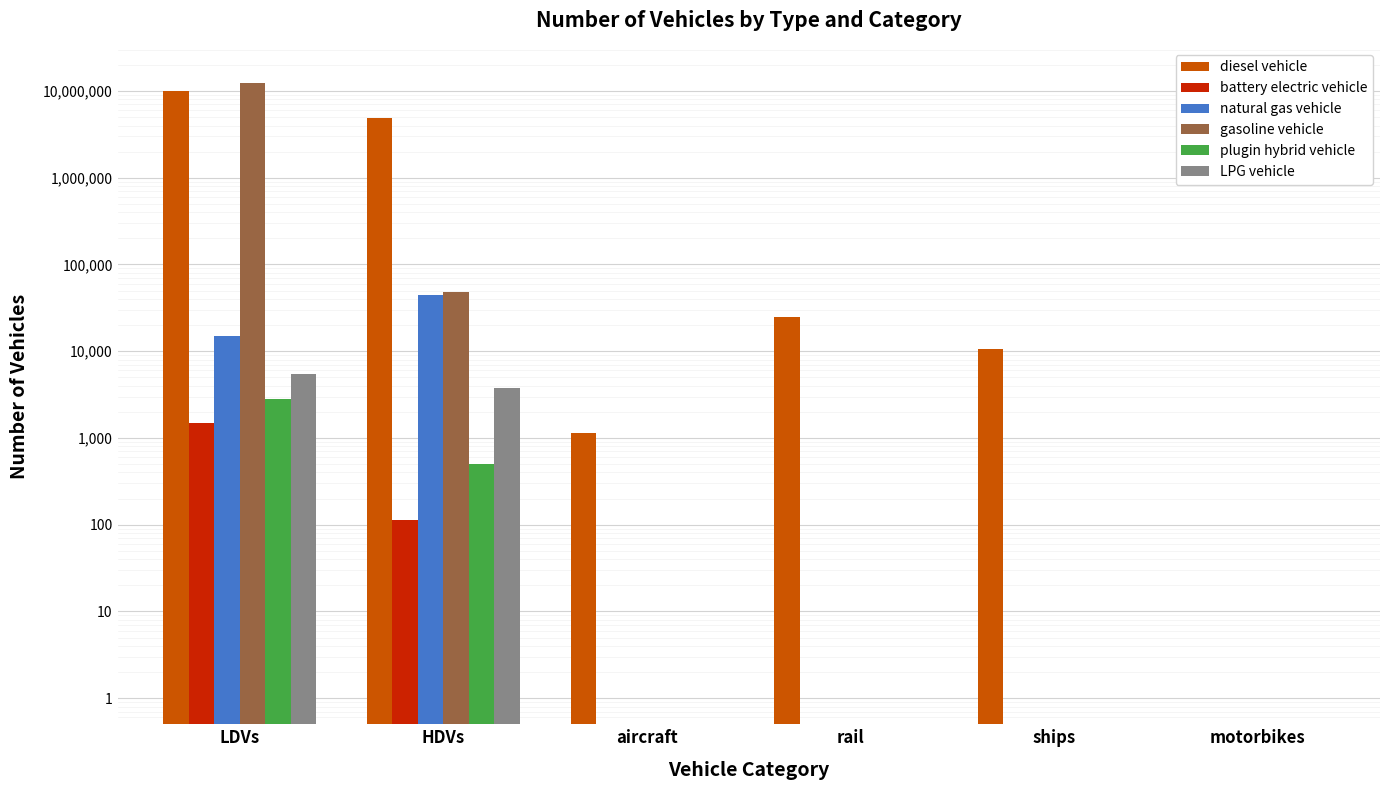

Is the value of LPG vehicle at motorbikes greater than the value of natural gas vehicle at HDVs?

No